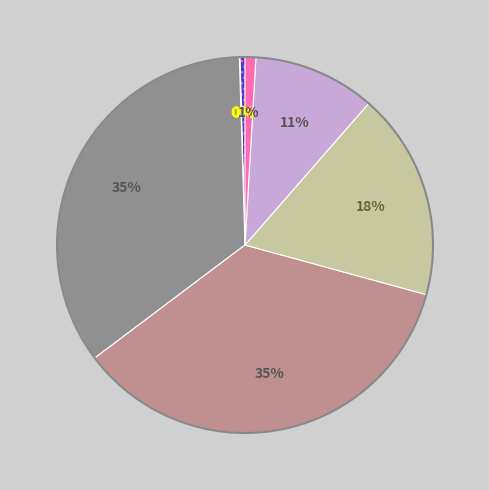

To the nearest percent, what is the average slice percentage?

14%